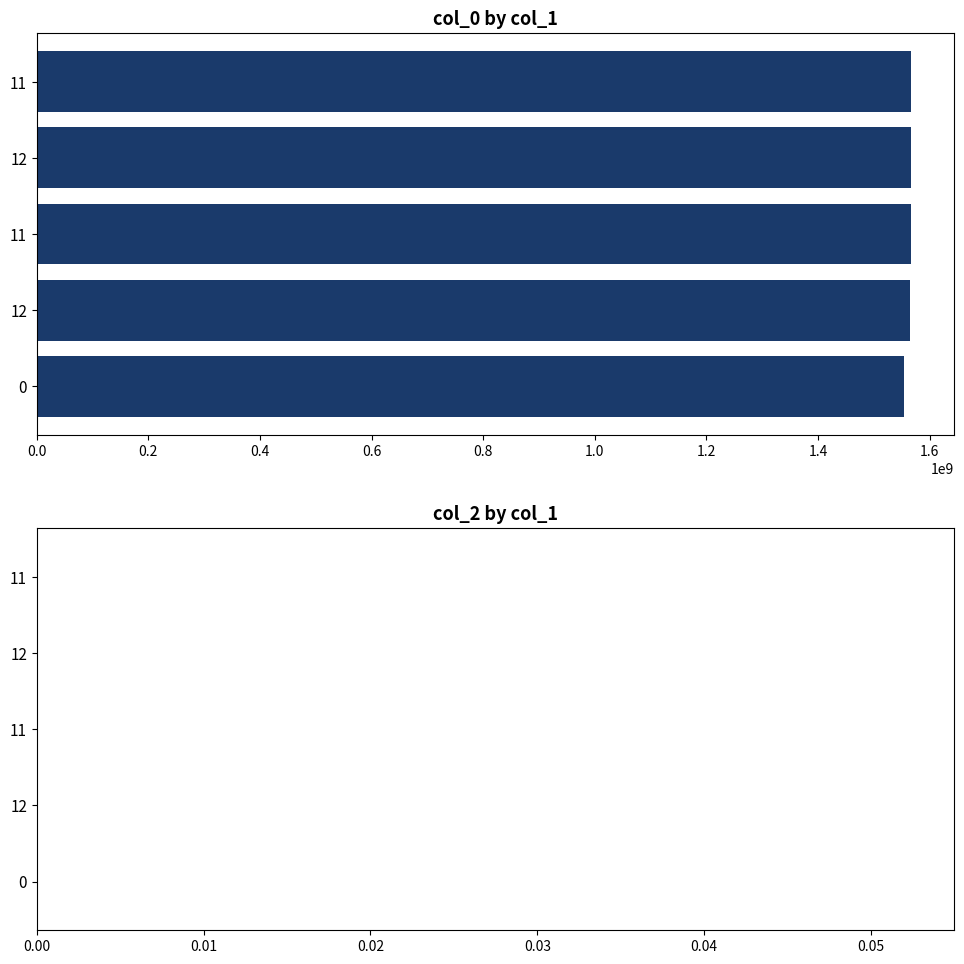

Count the number of categories in the chart.

5